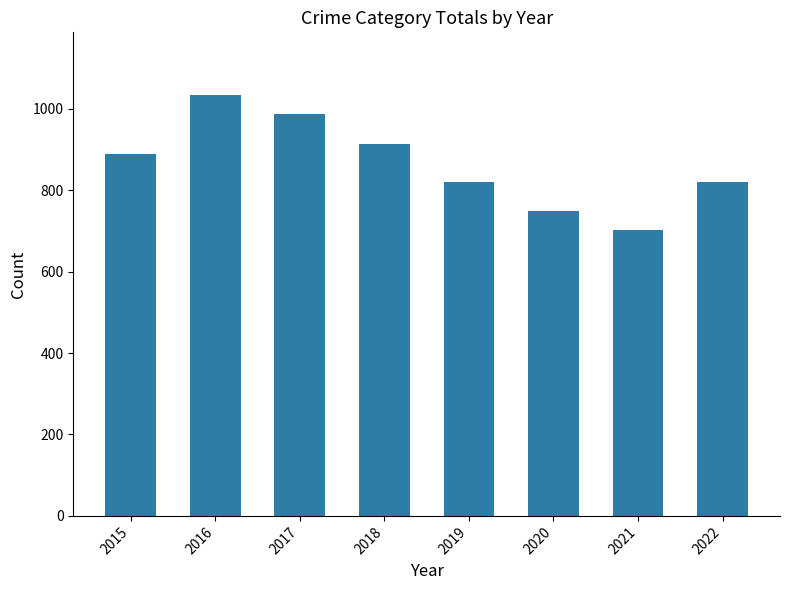

The chart shows a value of 970 at 2021. True or false?

False